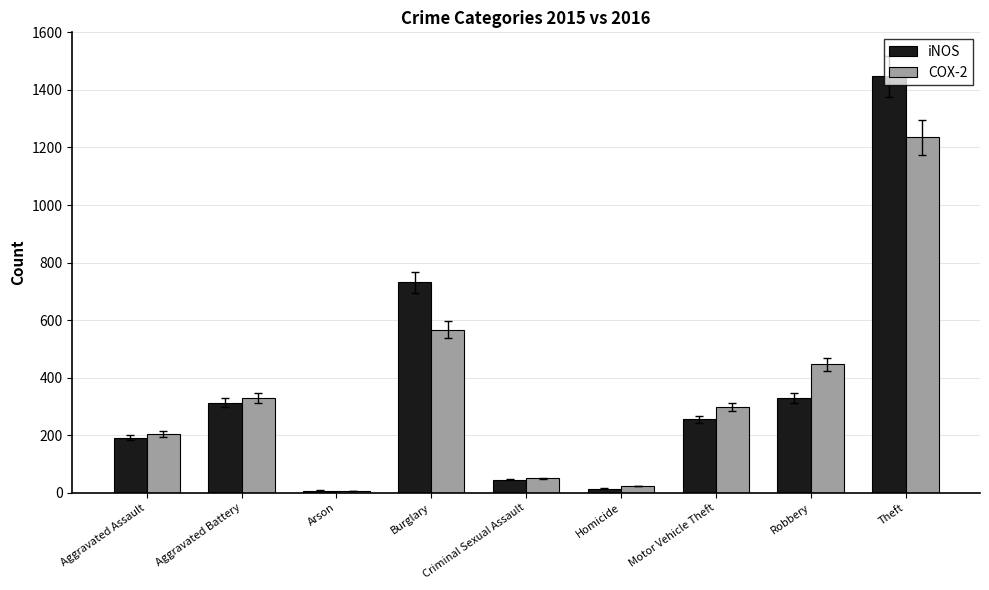

How many bars are there in each group?

2